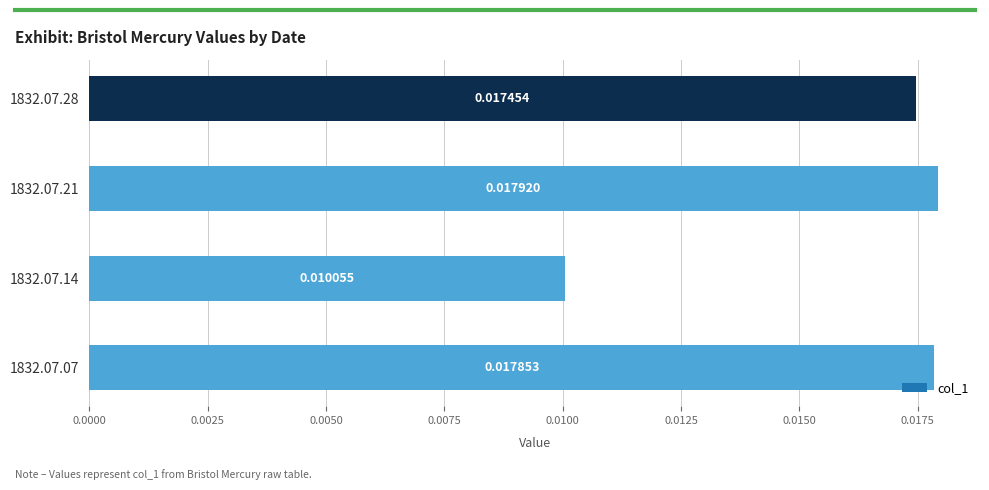

Which has a higher value, 1832.07.21 or 1832.07.28?

1832.07.21